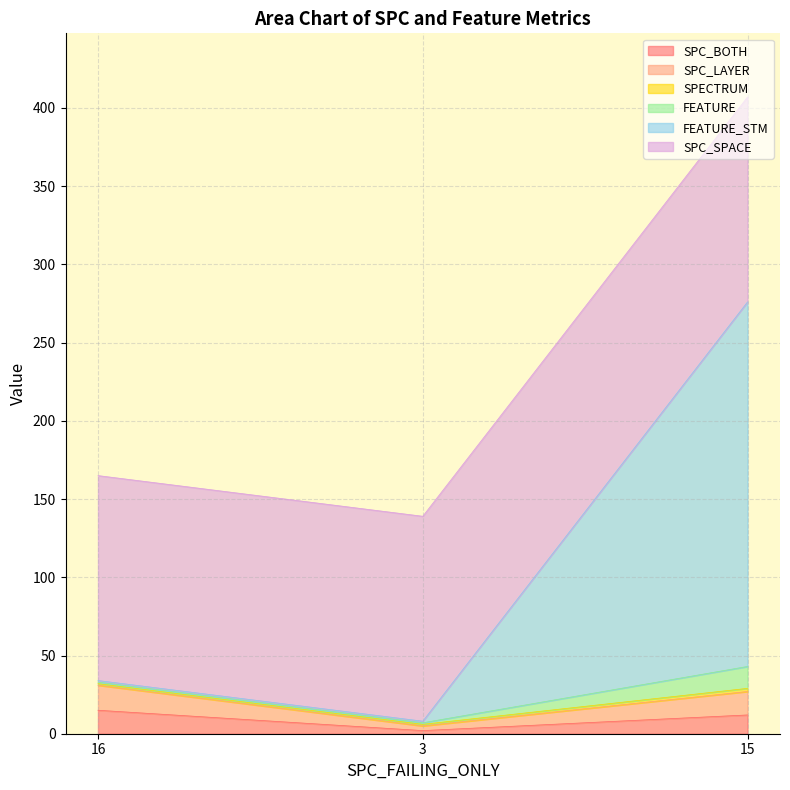

True or false: SPC_BOTH has a value of 12 at 15.

True